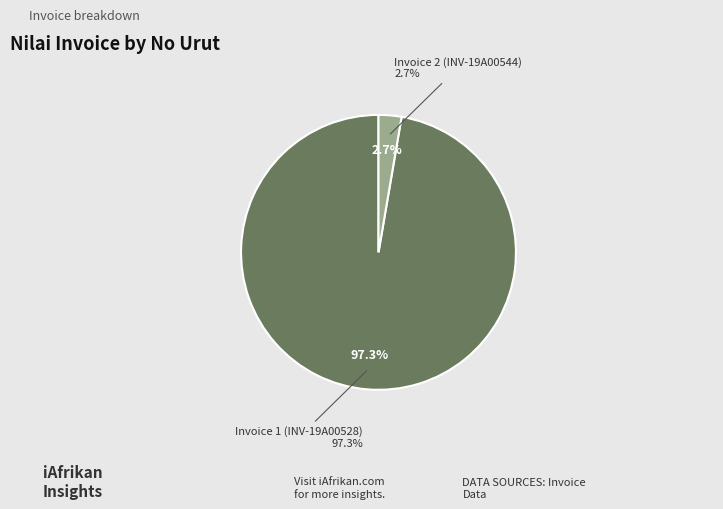

To the nearest percent, what portion does Invoice 2 (INV-19A00544) represent?

3%